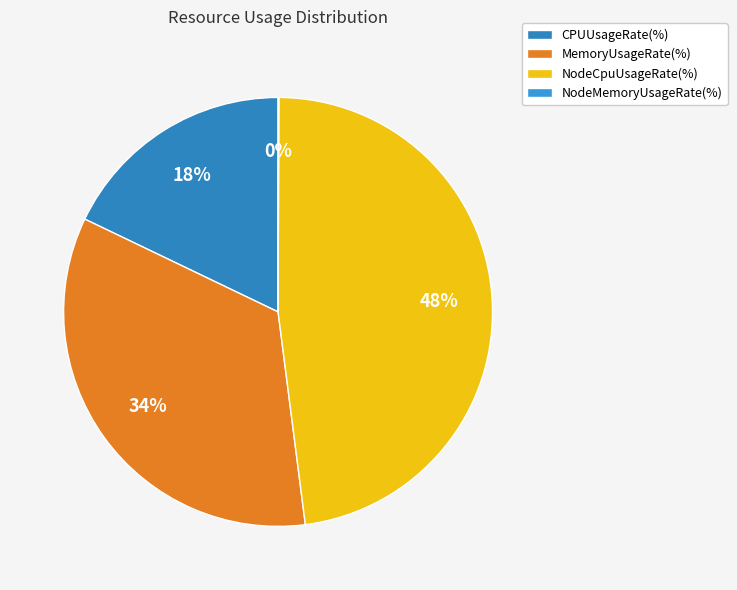

What is the change in value from MemoryUsageRate(%) to NodeCpuUsageRate(%)?

+5.3